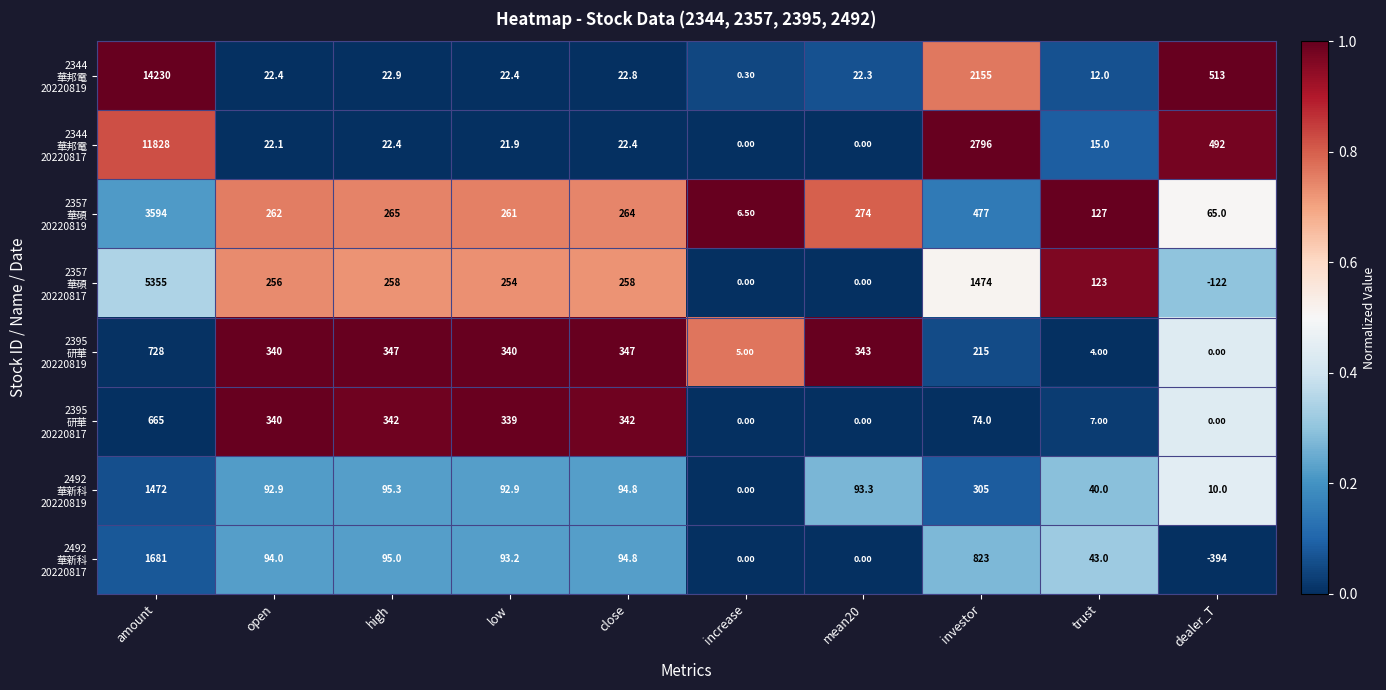

What is the difference between the highest and lowest values at mean20?

343.0